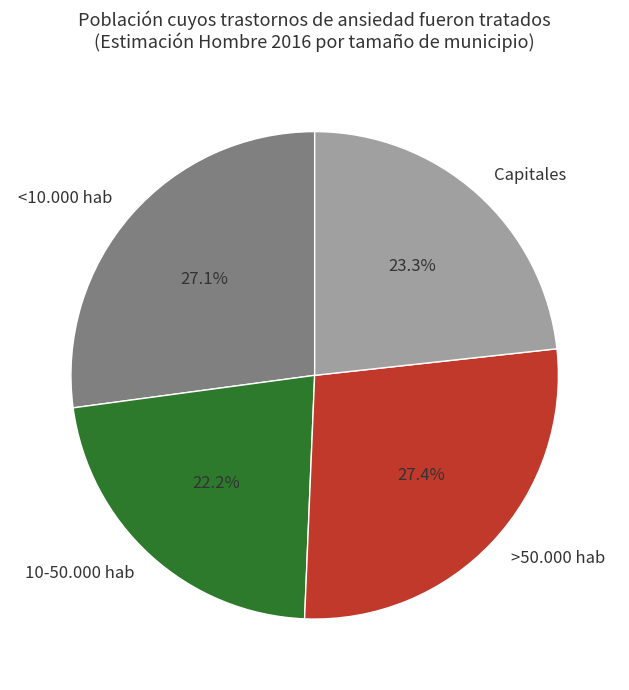

How much of the chart is everything except >50.000 hab?

72.6%